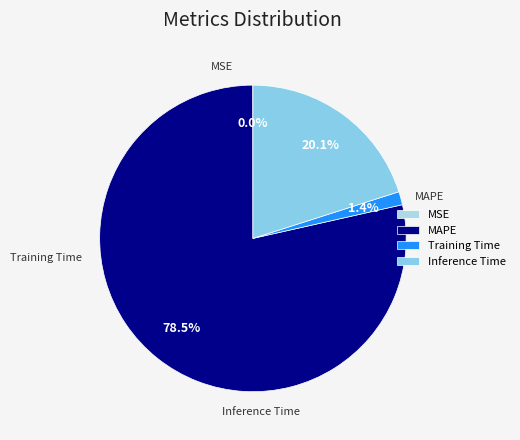

True or false: Training Time accounts for 11% of the total.

False